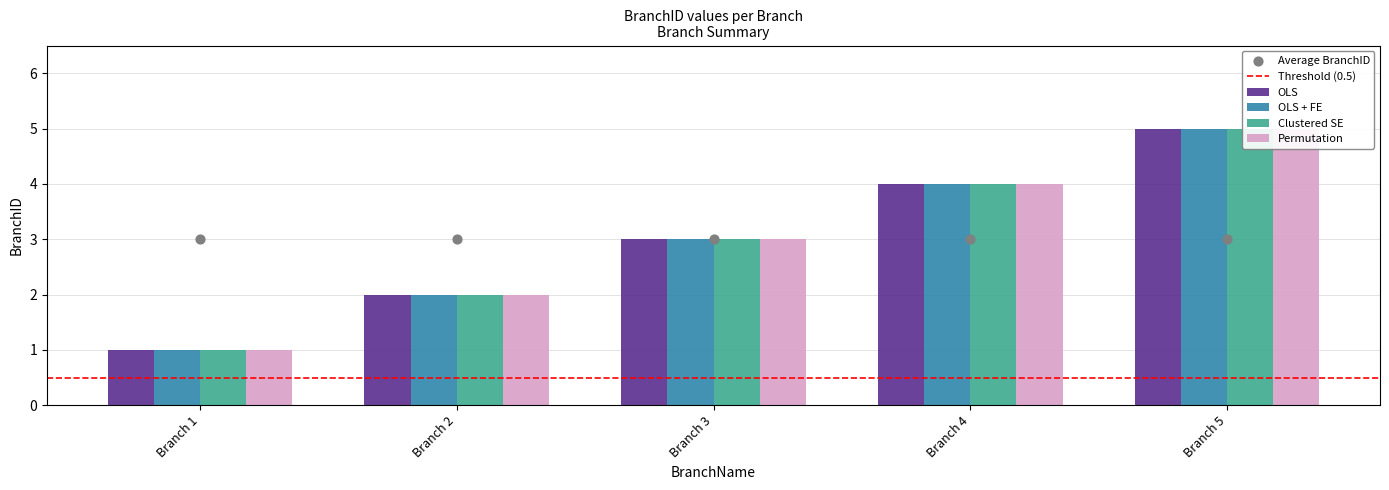

What is the total value across all series at Branch 2?

8